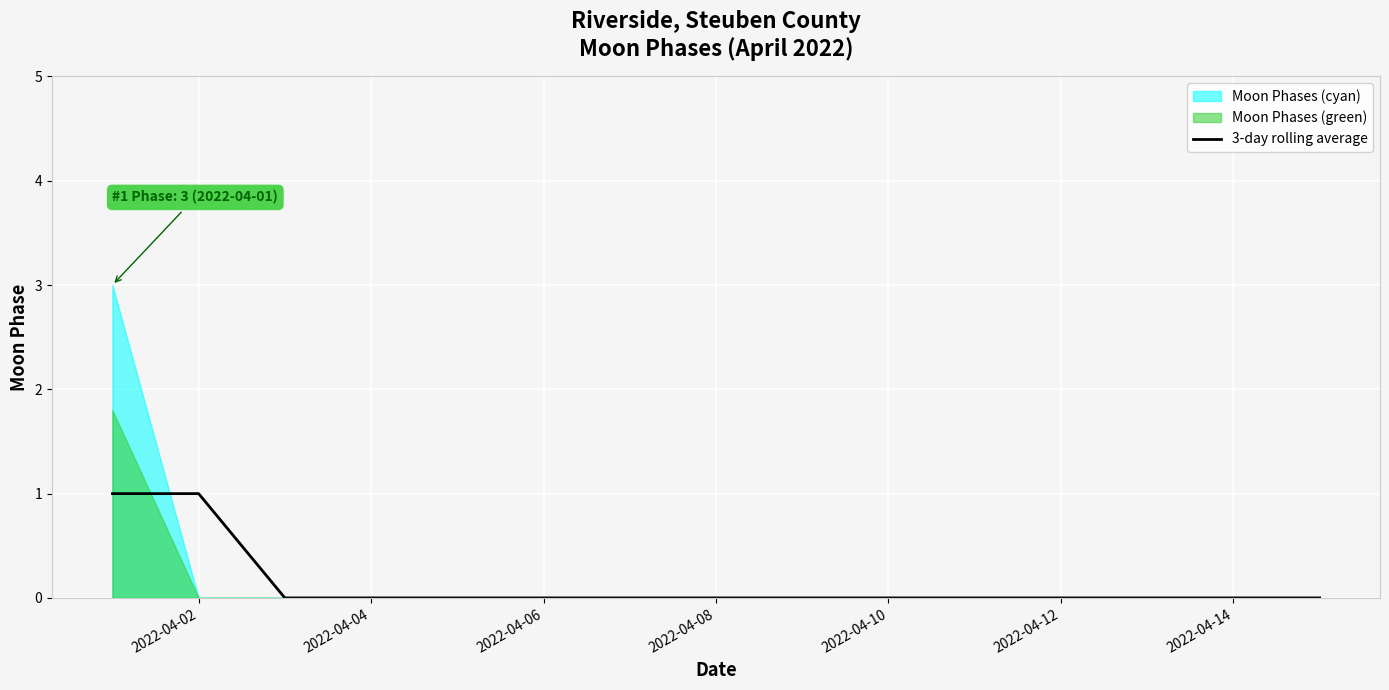

The 3-day rolling average series shows 1 at 2022-04-12. True or false?

False